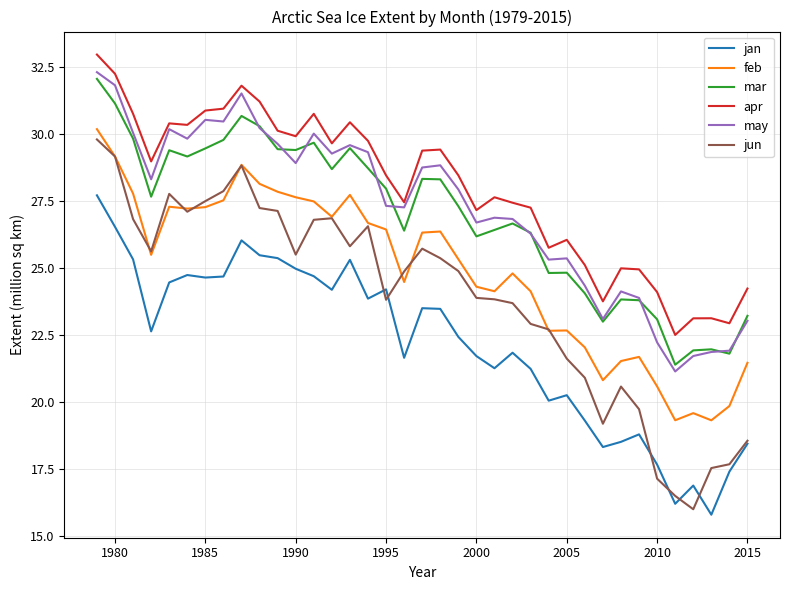

True or false: feb and jan intersect in this chart.

False